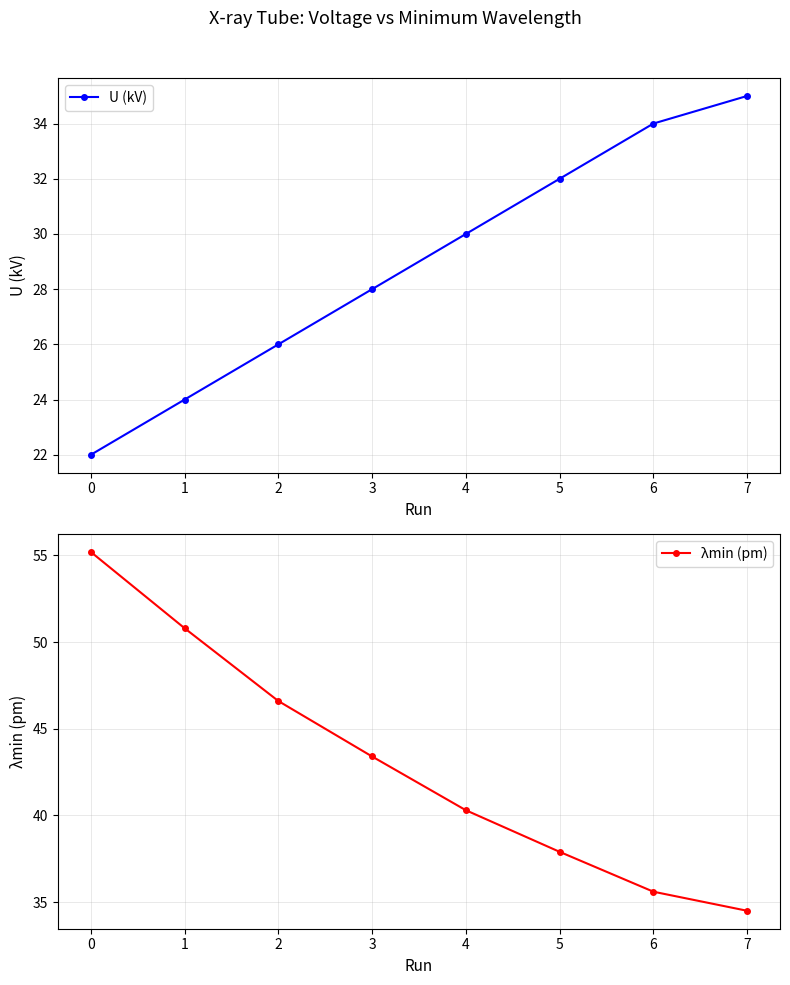

What is the highest value of the U (kV) series?

35